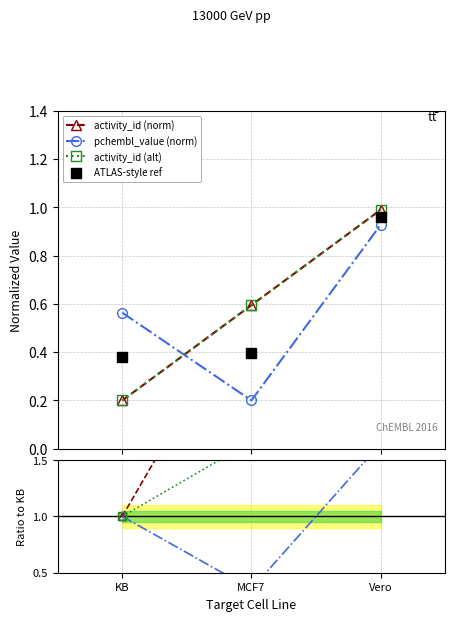

At how many categories does at least one series exceed 0?

3